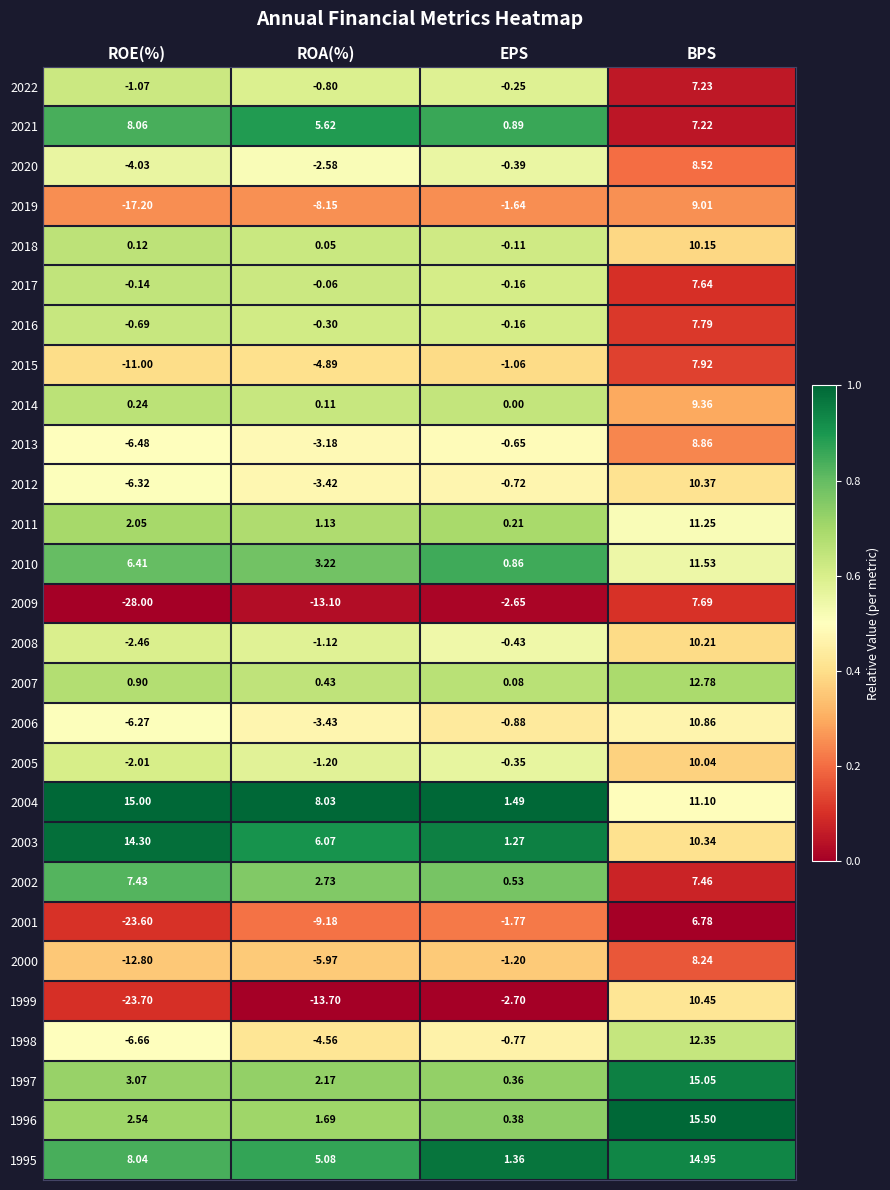

At which category is the sum across all series the highest?

BPS